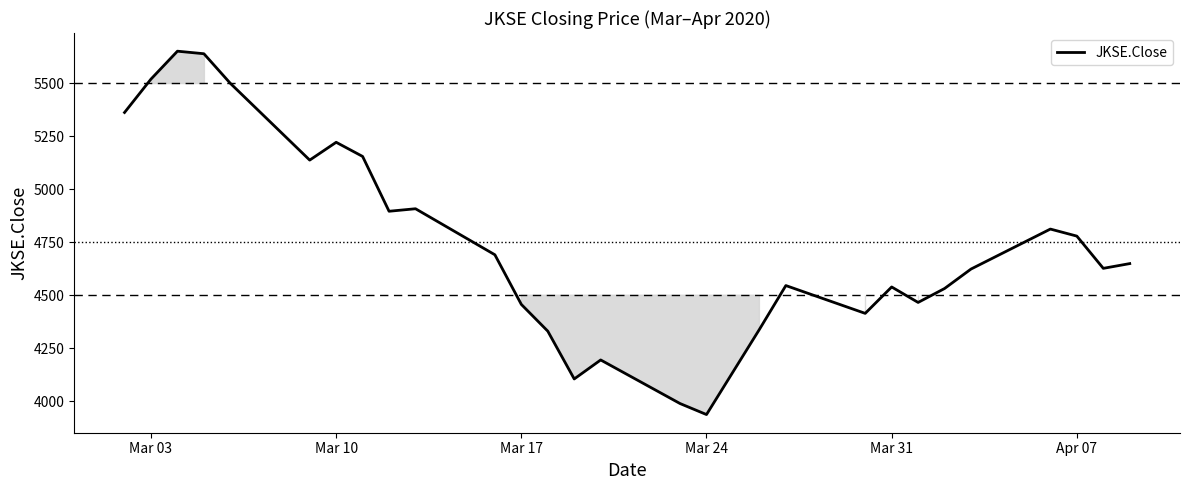

What is the maximum value shown in the chart?

5650.1